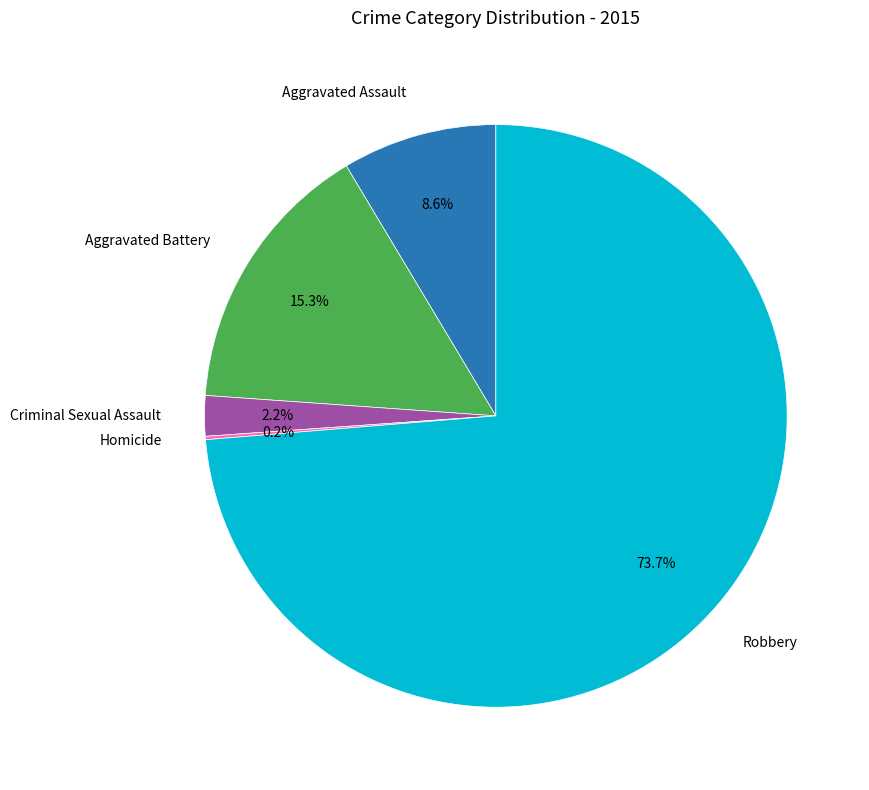

To the nearest percent, what is the average slice percentage?

20%